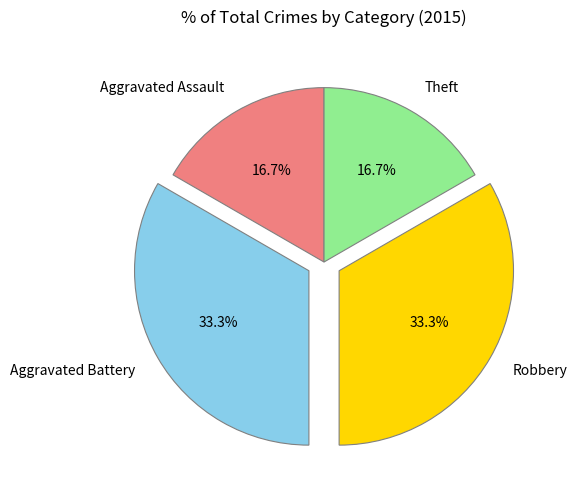

How many segments does this pie chart have?

4